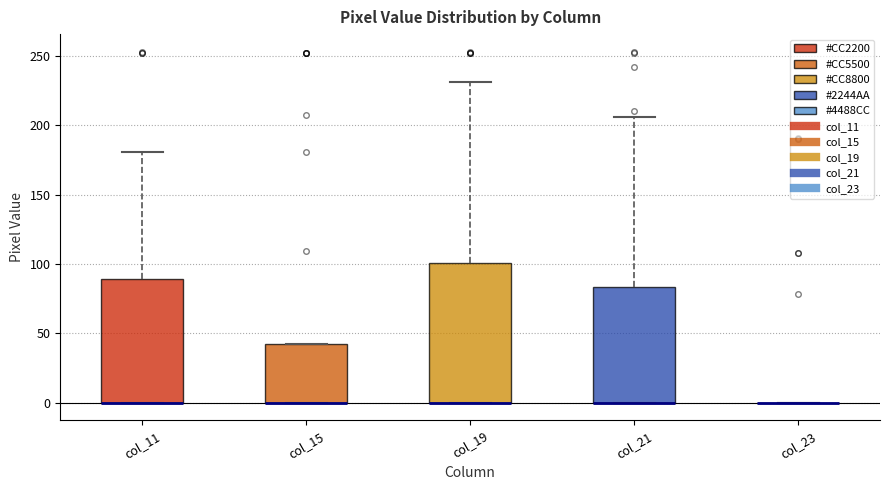

Where is the lower edge of the box for col_15 on the y-axis? The values are not printed on the chart, so give them approximately, as read against the axis.

0